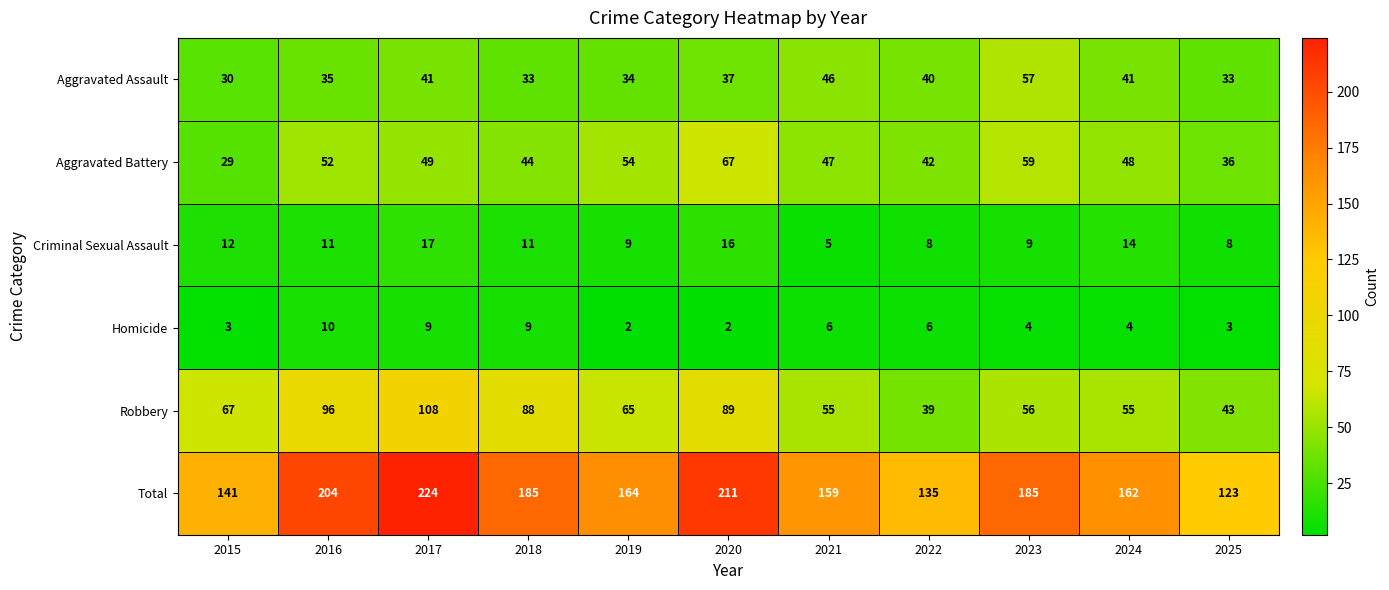

What is the total value across all series at 2024?

324